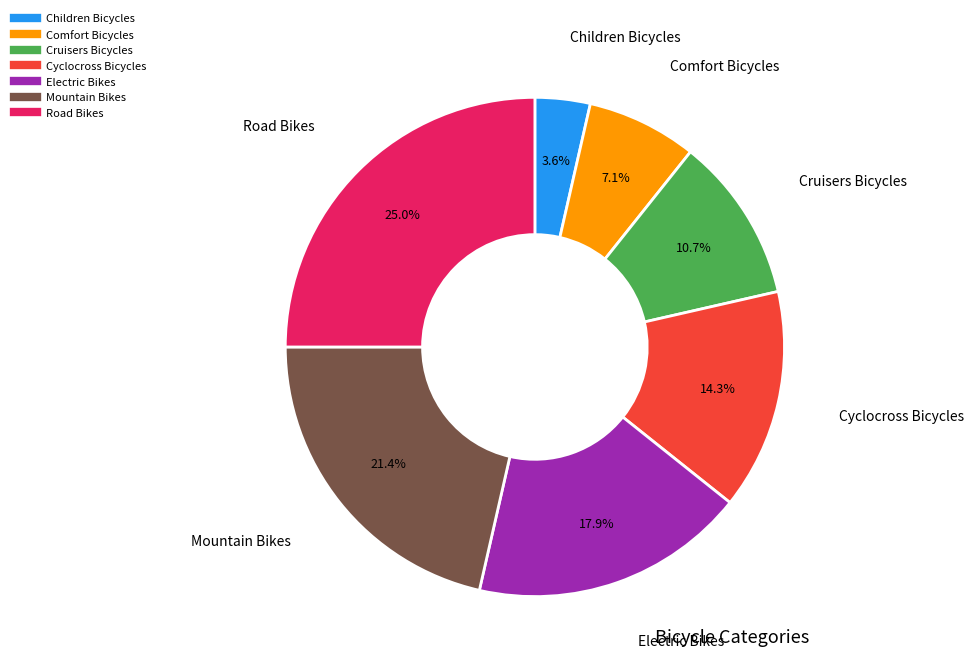

Is Children Bicycles the majority of the pie?

No